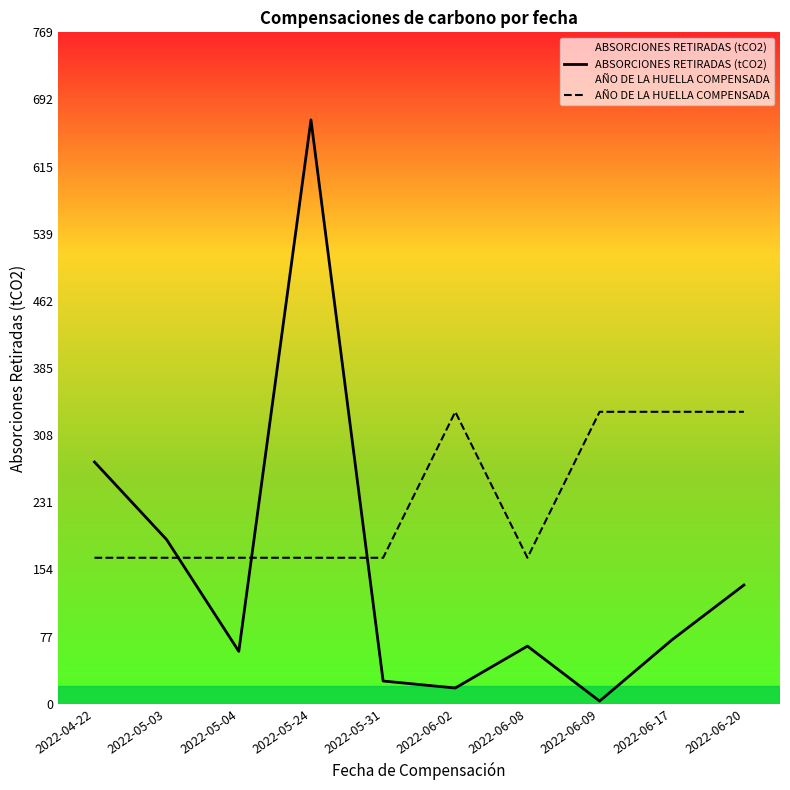

What is the total value across all series at 2022-05-31?

193.2